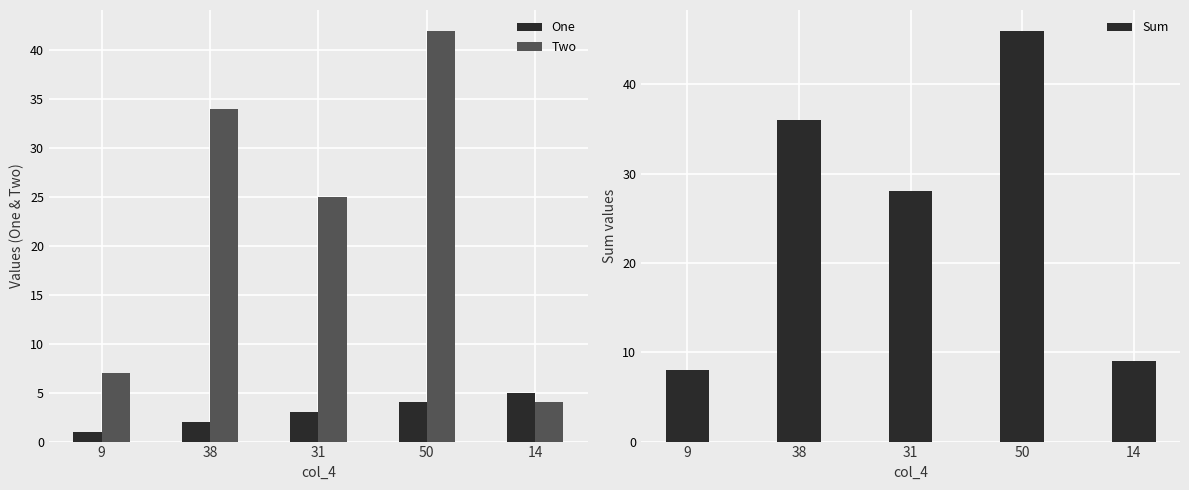

Is it true that Sum equals 18 at 50?

False